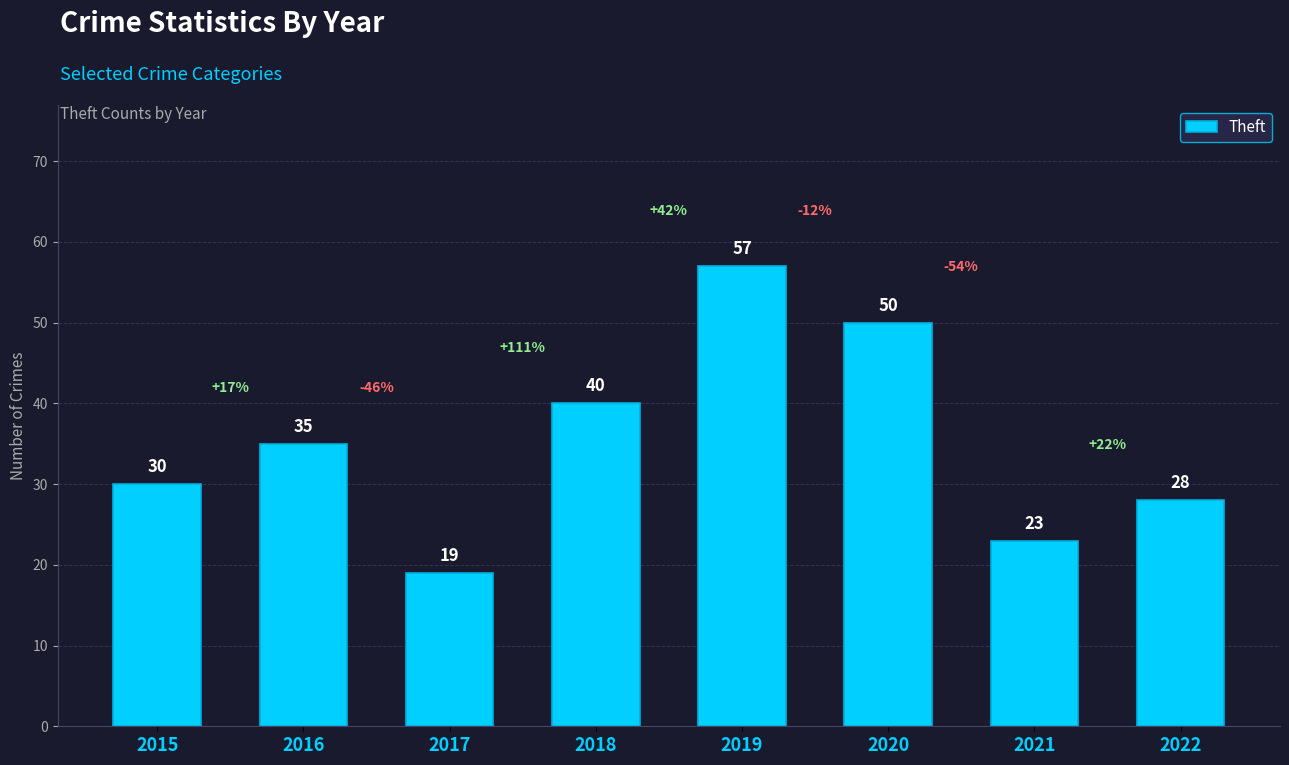

List the labels in order of value, largest first.

2019, 2020, 2018, 2016, 2015, 2022, 2021, 2017